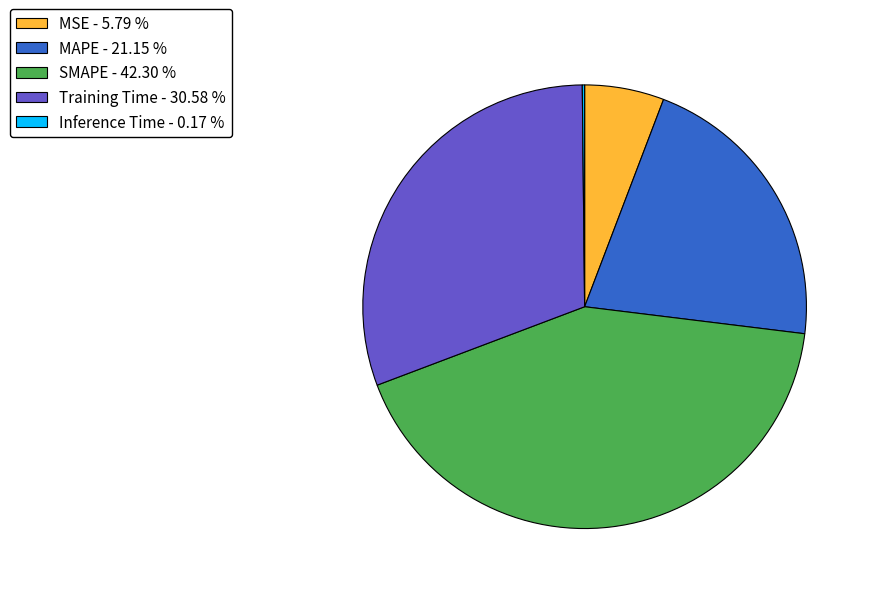

Do MAPE - 21.15 % and Training Time - 30.58 % together represent more than half of the pie?

Yes